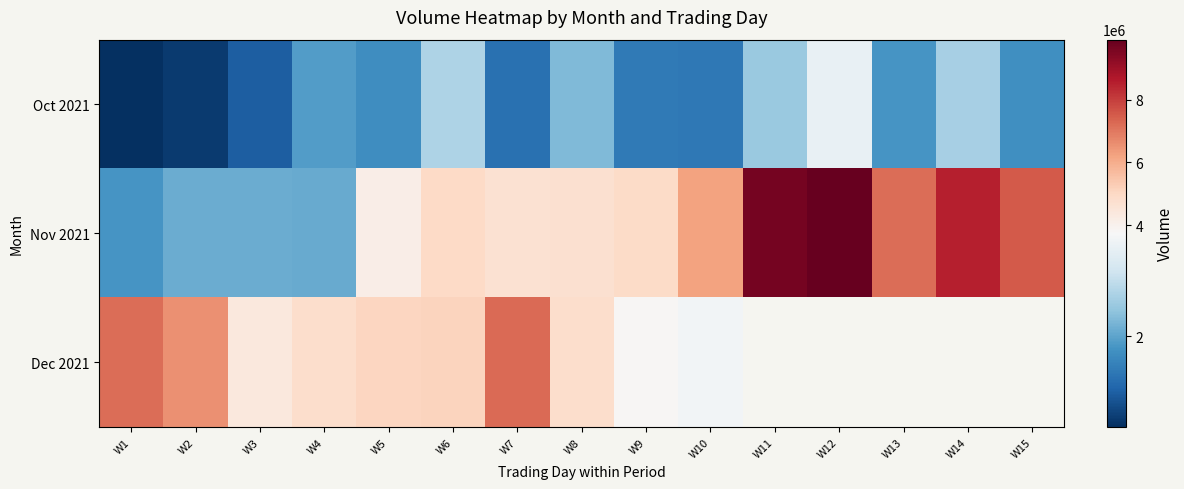

At W4, list the series in order from largest to smallest.

Dec 2021, Nov 2021, Oct 2021